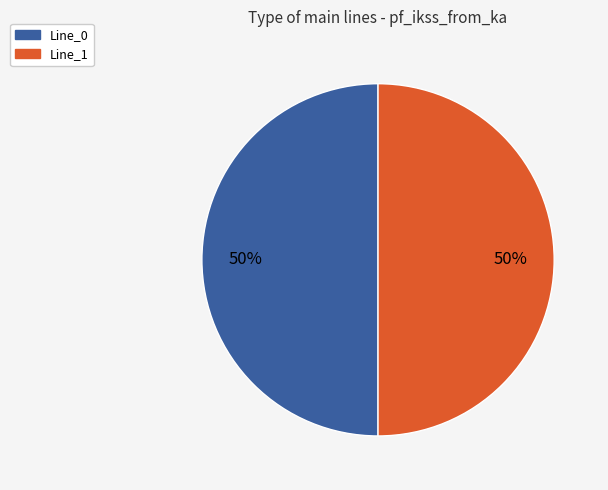

To the nearest percent, what is the average slice percentage?

50%